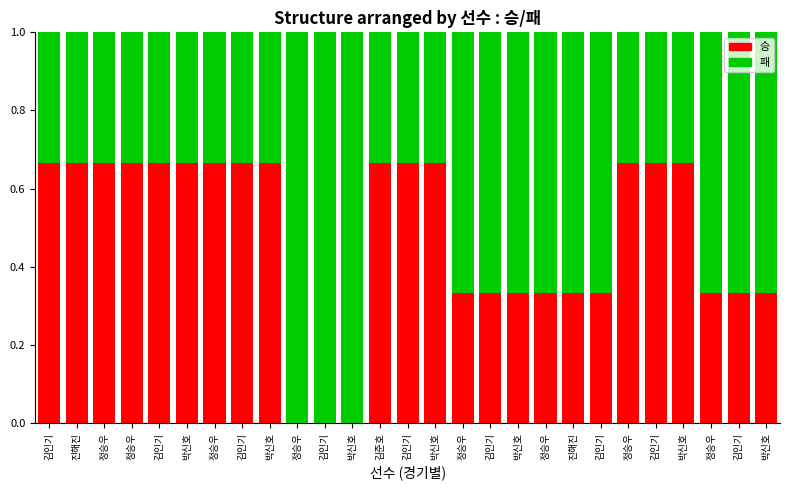

List the series in order of their overall mean, lowest first.

승, 패